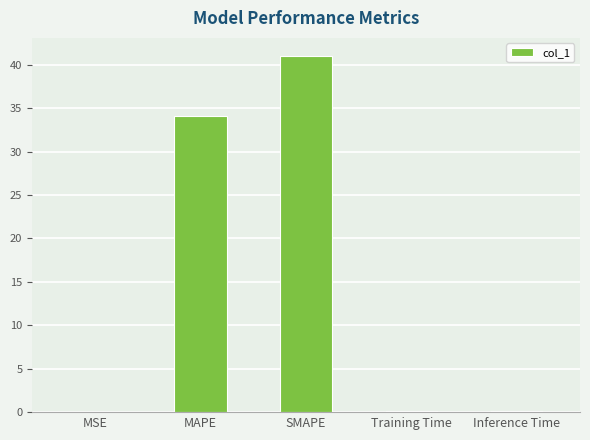

Between SMAPE and MAPE, which is larger?

SMAPE